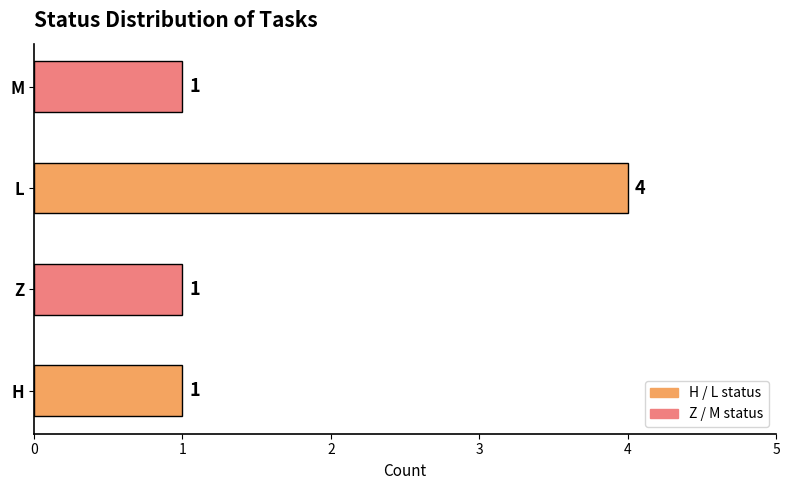

Reading bottom to top, what are all the values shown in this chart?

H=1	Z=1	L=4	M=1